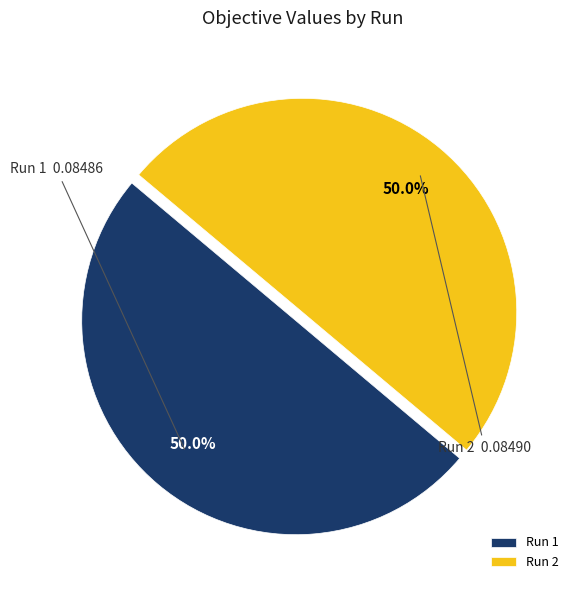

What is the total percentage of Run 1 and Run 2?

100.0%